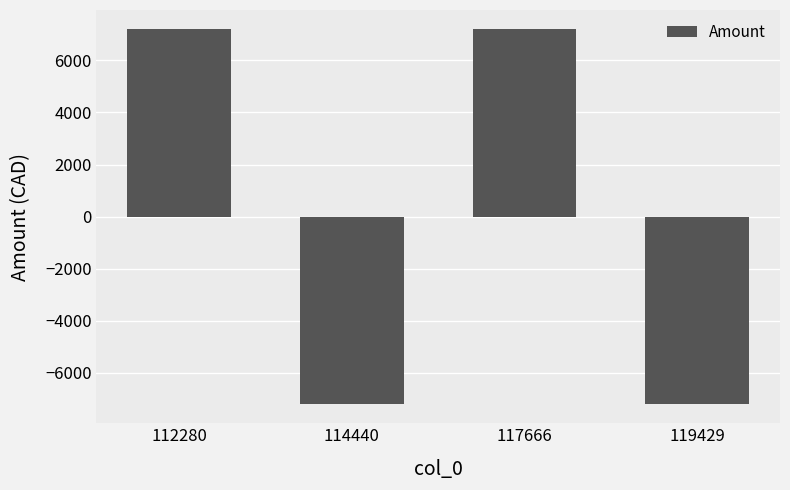

What is the difference between the second highest and second lowest values?

14425.6